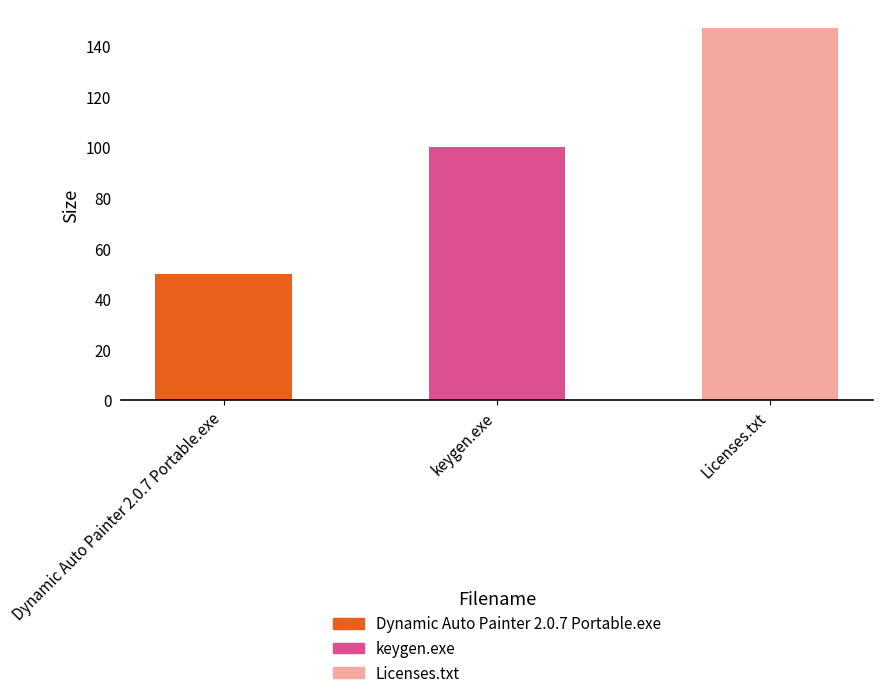

What is the label of the 1st bar from the left?

Dynamic Auto Painter 2.0.7 Portable.exe